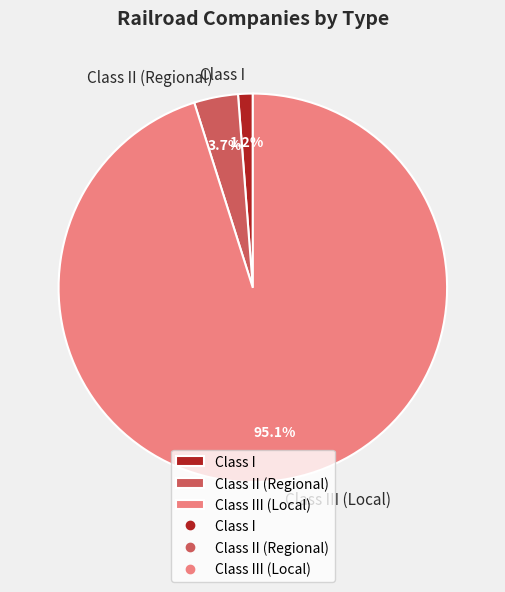

Count the number of slices in the pie.

3